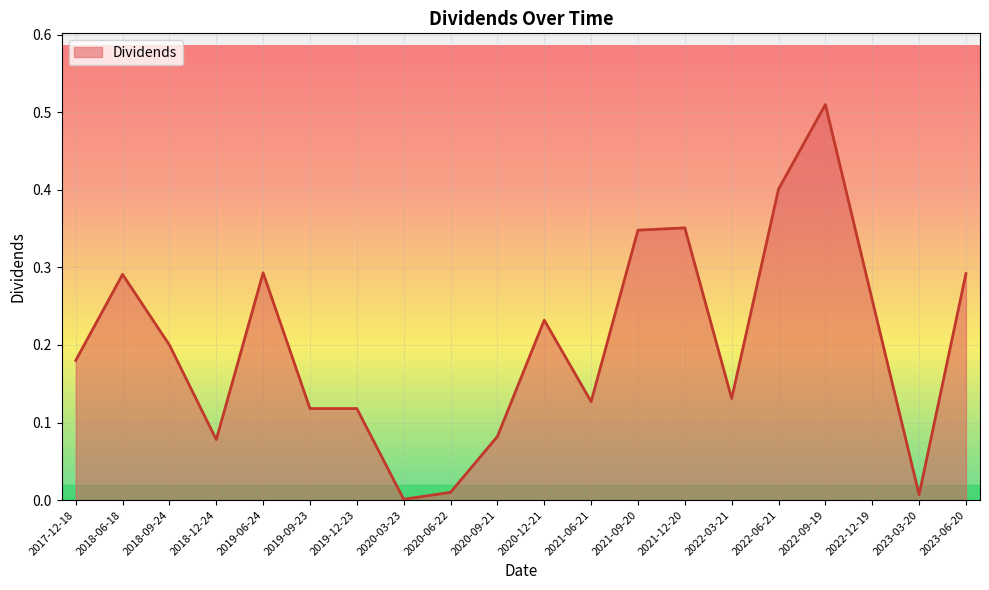

Is it true that the value at 2018-09-24 is 0.3?

False